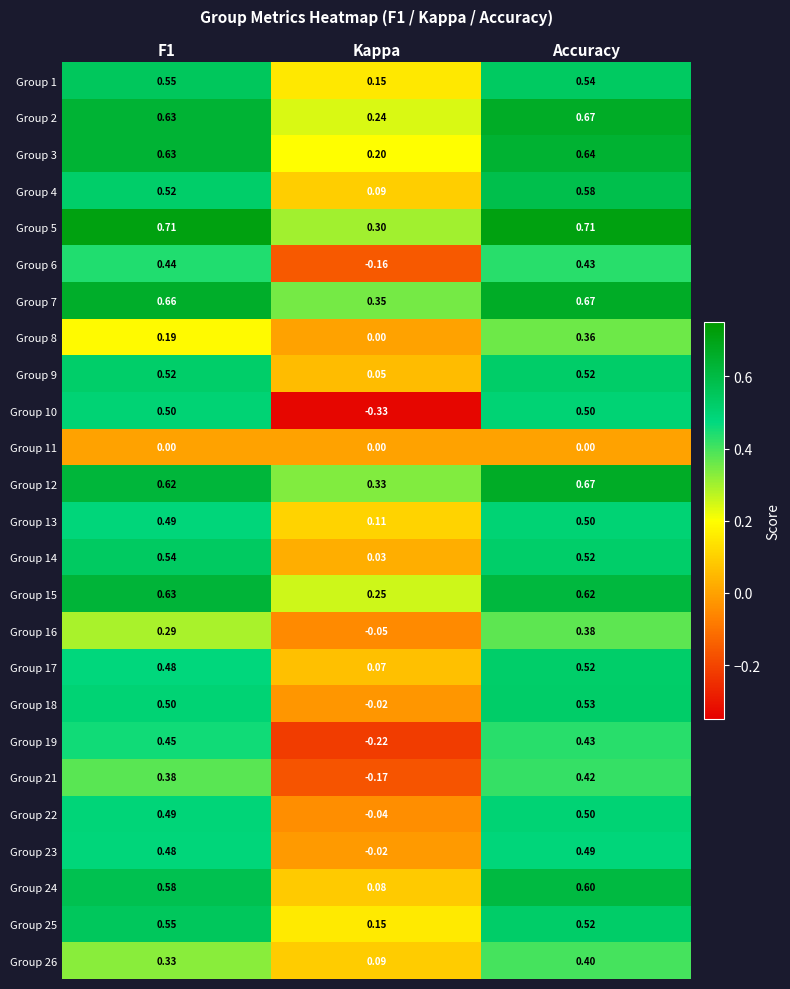

Count the number of data series in this chart.

25